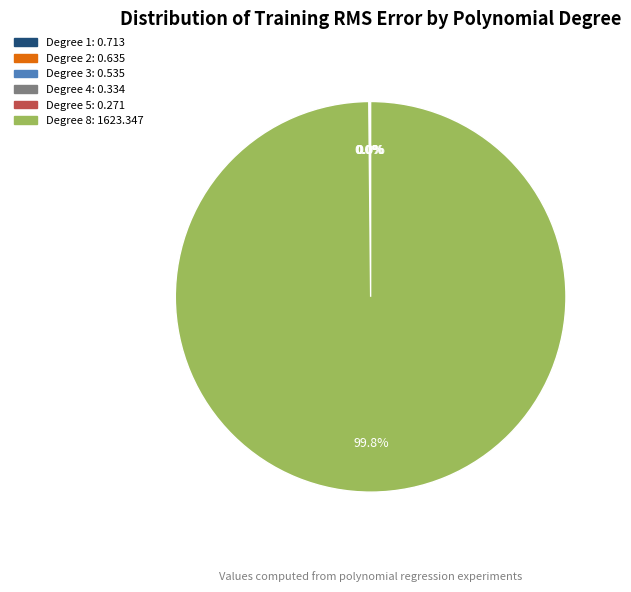

Is it true that Degree 8 is 100% of the pie?

True